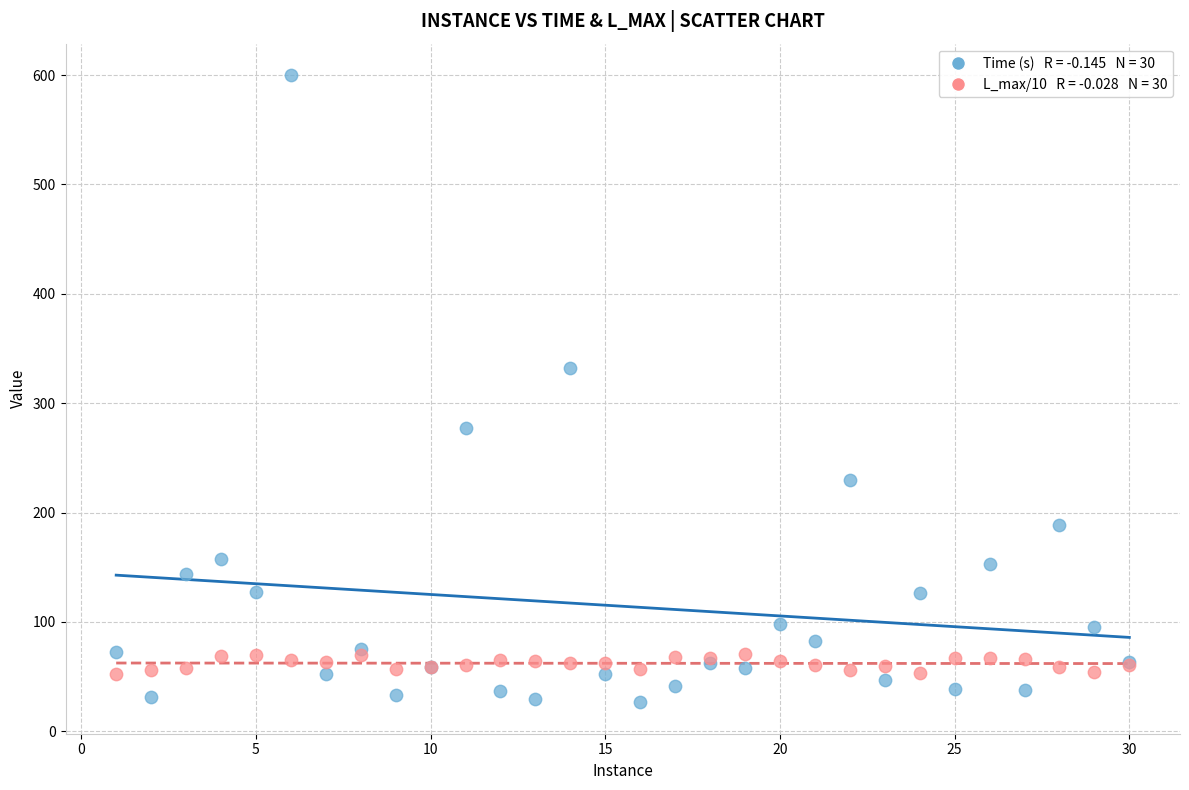

Across all series, what Y value is closest to 313?

332.0